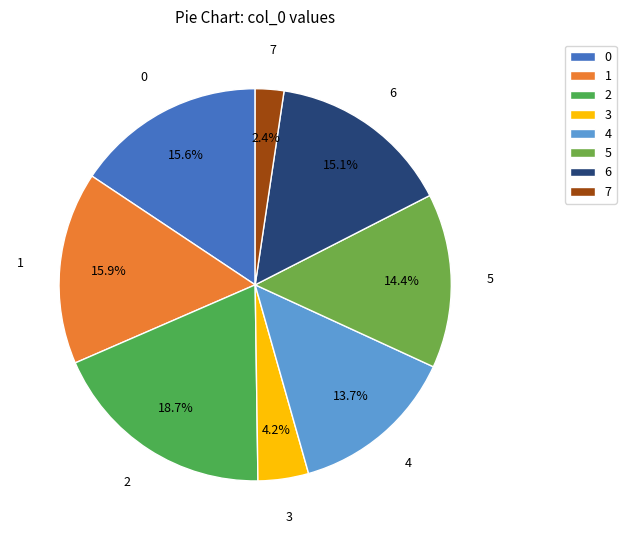

Is there any slice that represents more than half of the pie?

No